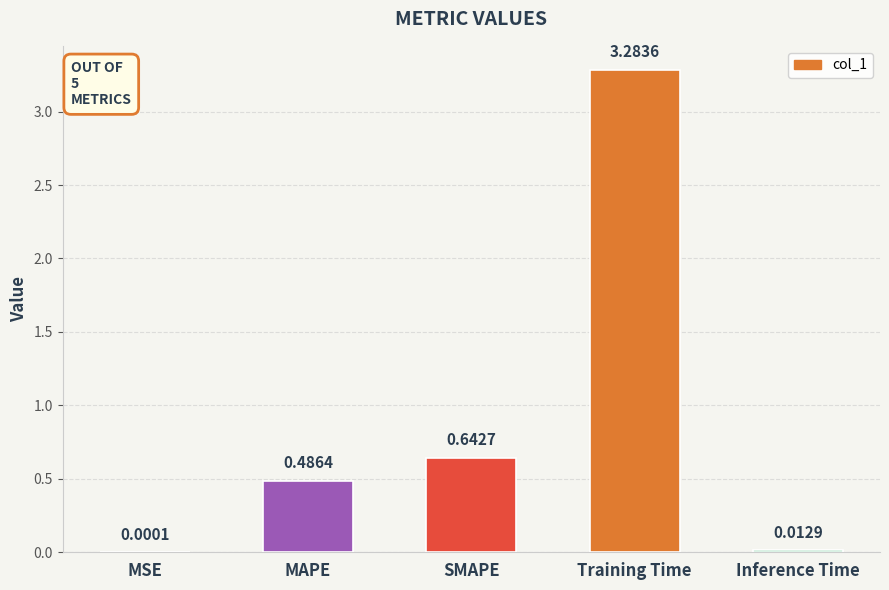

At which label is the value closest to 1?

SMAPE